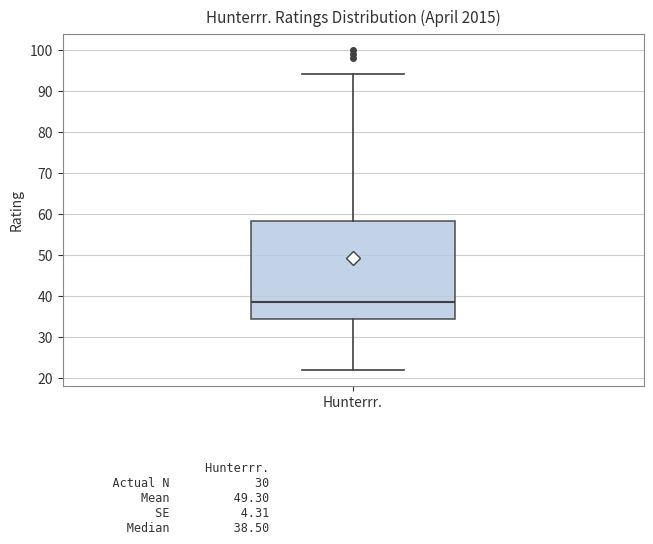

Where does the upper whisker of the box for Hunterrr. end on the y-axis? The values are not printed on the chart, so give them approximately, as read against the axis.

94